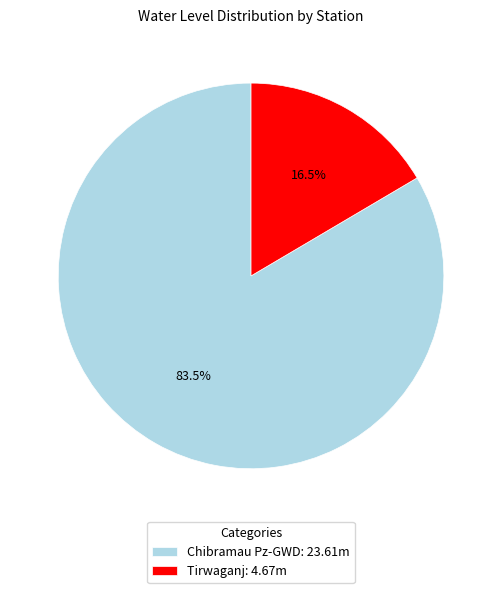

Is there any slice that represents more than half of the pie?

Yes